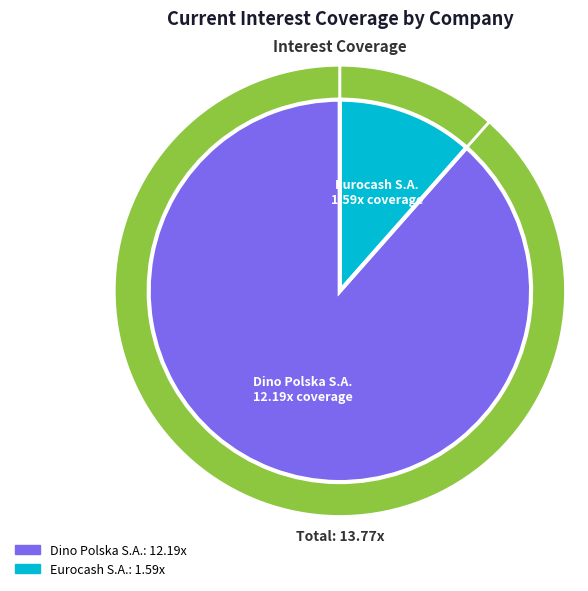

To the nearest percent, what percentage of the pie is Dino Polska S.A. (WSE:DNP)?

88%